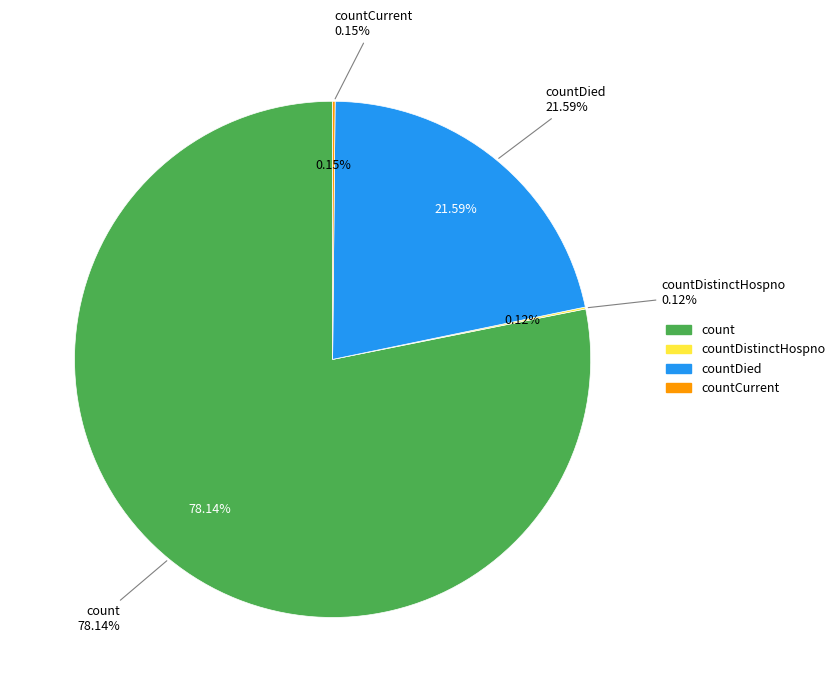

To the nearest percent, what percentage of the pie is count?

78%